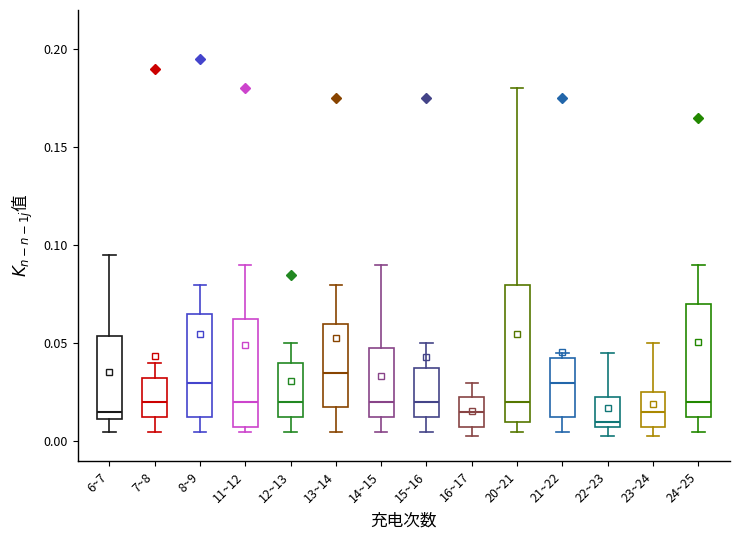

Reading left to right, transcribe this box plot: for each box, give where its median line is, the range the box spans, and where its two whiskers end, as read against the y-axis. The values are not printed on the chart, so give them approximately, as read against the axis.

6~7: median 0.015, box 0.010 to 0.055, whiskers 0.005 to 0.095
7~8: median 0.020, box 0.015 to 0.035, whiskers 0.005 to 0.040
8~9: median 0.030, box 0.015 to 0.065, whiskers 0.005 to 0.080
11~12: median 0.020, box 0.010 to 0.065, whiskers 0.005 to 0.090
12~13: median 0.020, box 0.015 to 0.040, whiskers 0.005 to 0.050
13~14: median 0.035, box 0.020 to 0.060, whiskers 0.005 to 0.080
14~15: median 0.020, box 0.015 to 0.050, whiskers 0.005 to 0.090
15~16: median 0.020, box 0.015 to 0.040, whiskers 0.005 to 0.050
16~17: median 0.015, box 0.010 to 0.025, whiskers 0.005 to 0.030
20~21: median 0.020, box 0.010 to 0.080, whiskers 0.005 to 0.180
21~22: median 0.030, box 0.015 to 0.045, whiskers 0.005 to 0.045 (just above the box's upper edge)
22~23: median 0.010 (just above the box's lower edge), box 0.010 to 0.025, whiskers 0.005 to 0.045
23~24: median 0.015, box 0.010 to 0.025, whiskers 0.005 to 0.050
24~25: median 0.020, box 0.015 to 0.070, whiskers 0.005 to 0.090